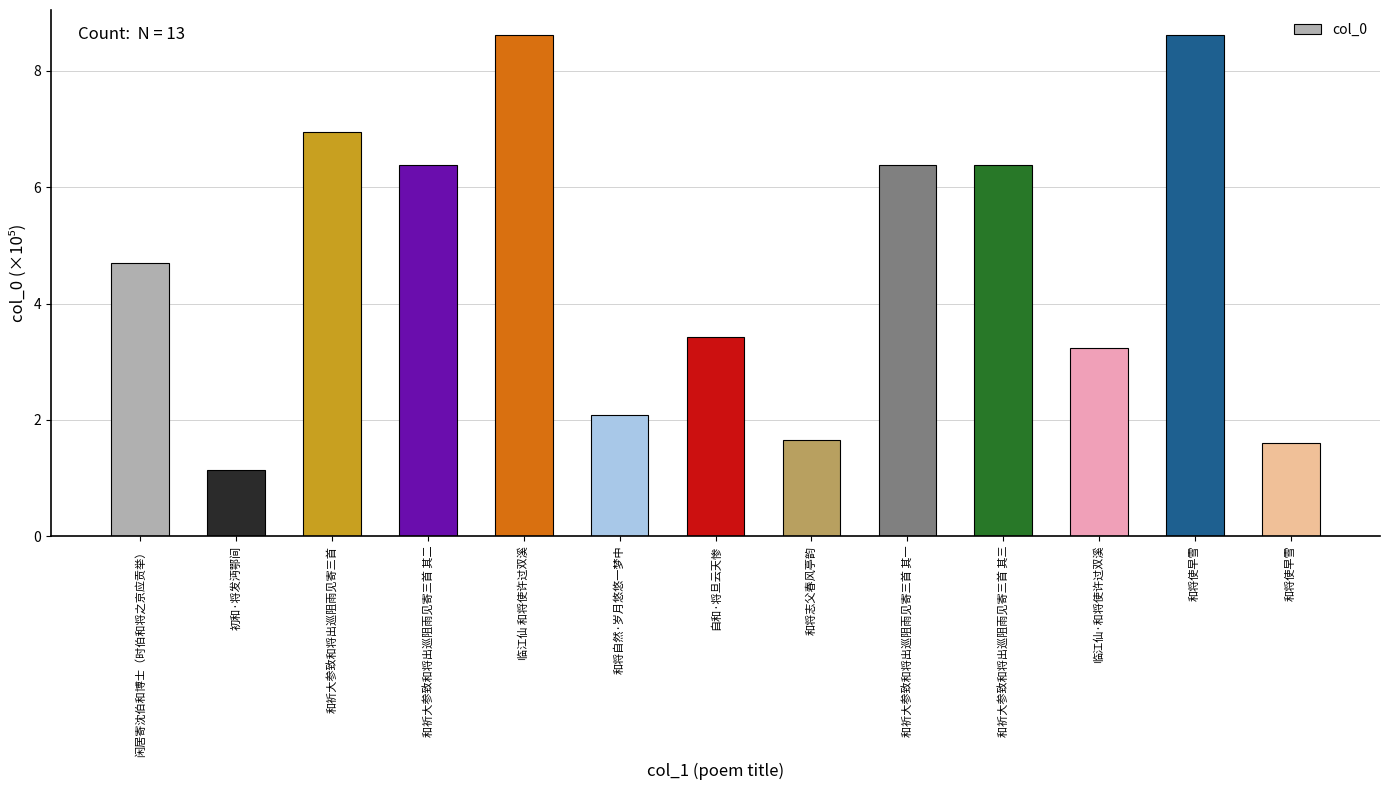

How many bars are there in total?

13